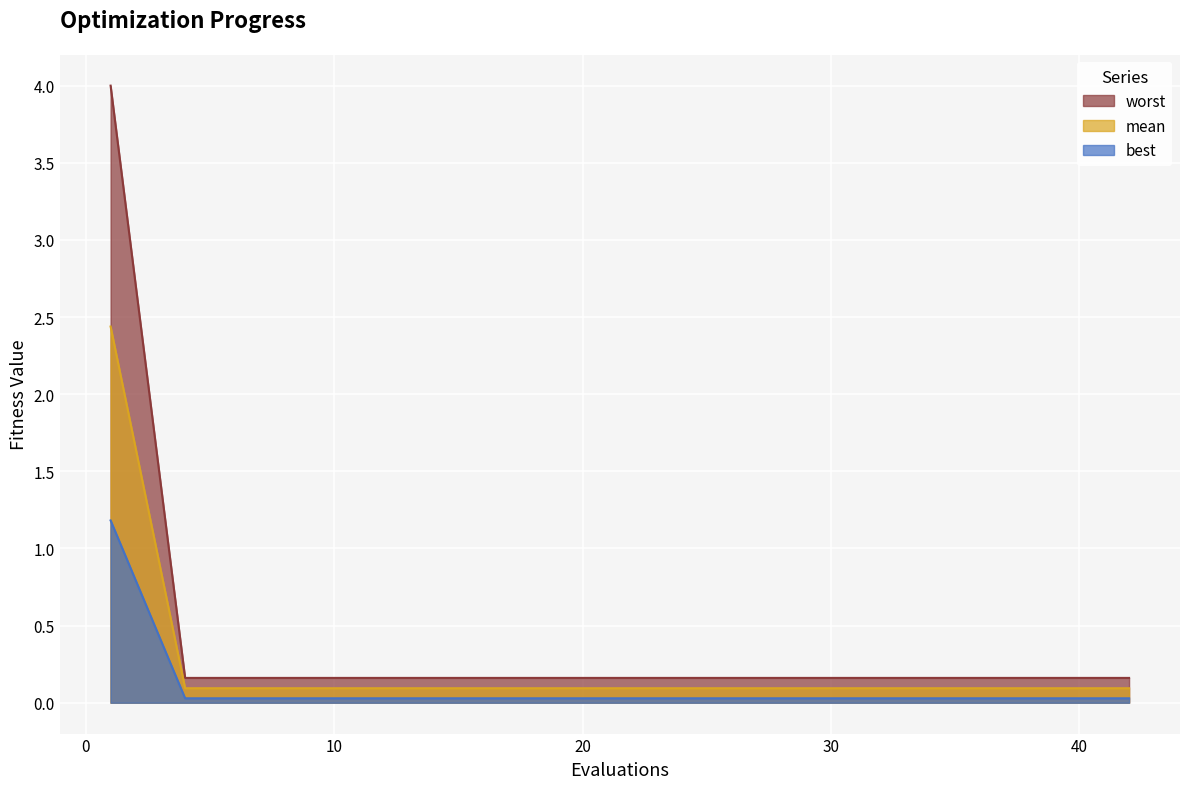

What is the maximum value for mean?

2.4